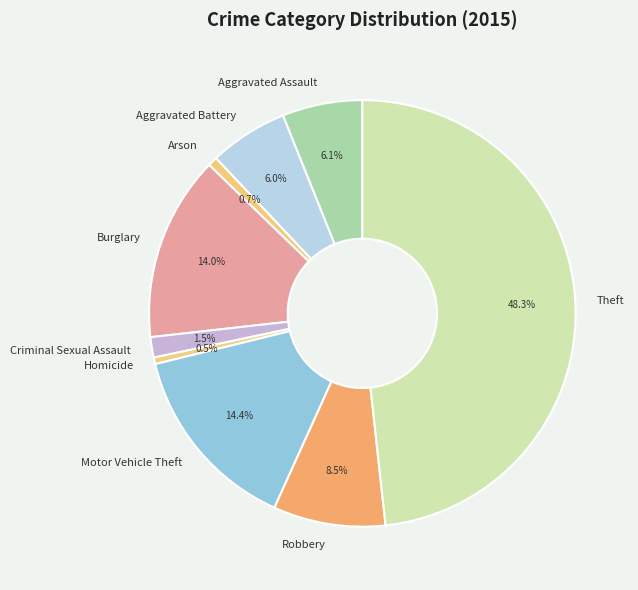

How many slices are in this pie chart?

9